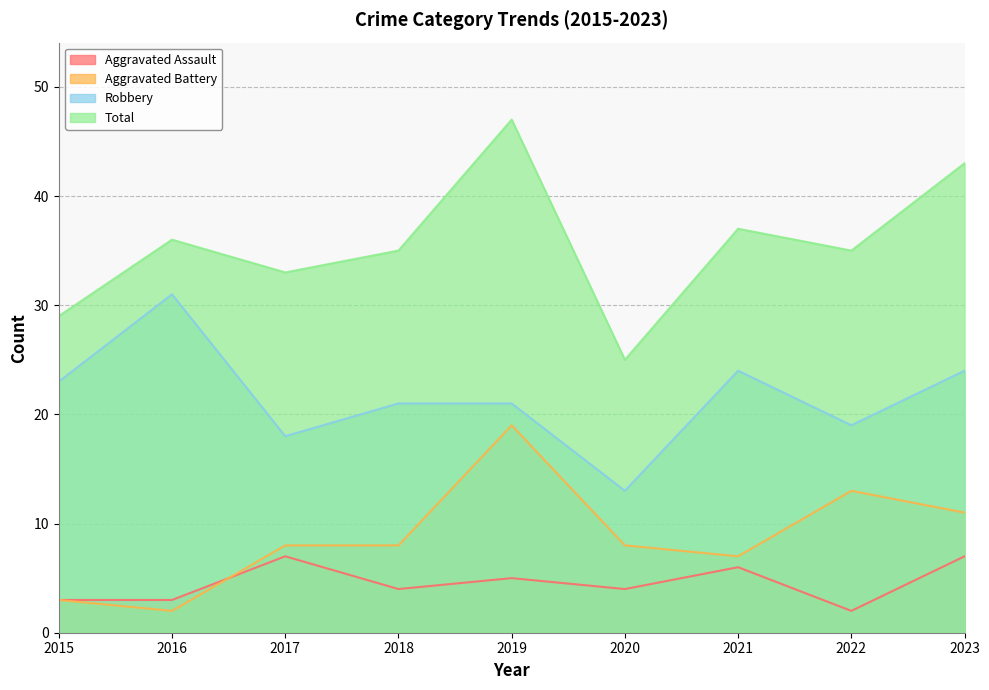

List the labels in order of Robbery value, largest first.

2016, 2021, 2023, 2015, 2018, 2019, 2022, 2017, 2020